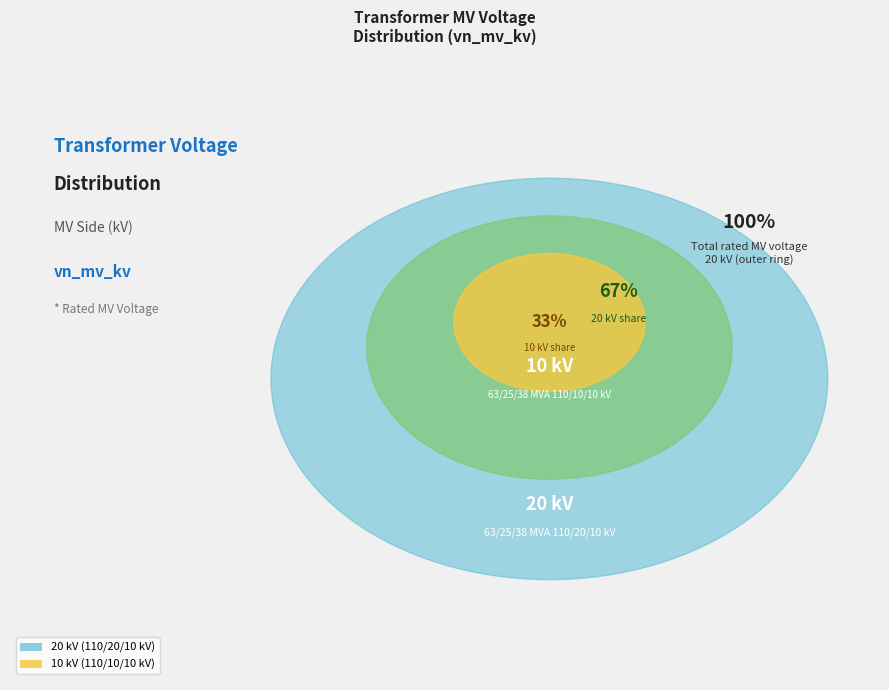

Count the number of slices in the pie.

2